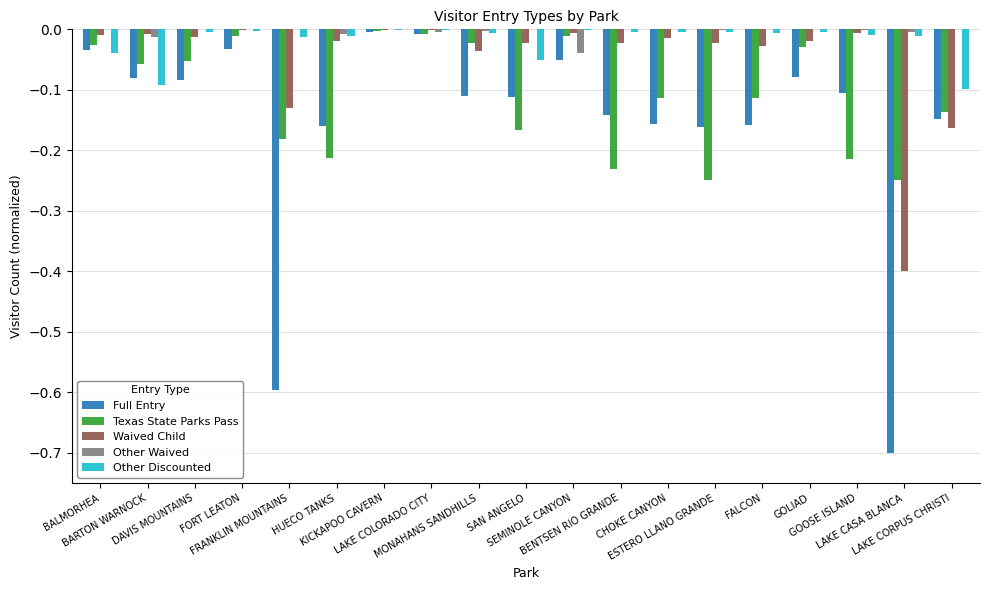

The value of Full Entry at FALCON is -0.3. True or false?

False